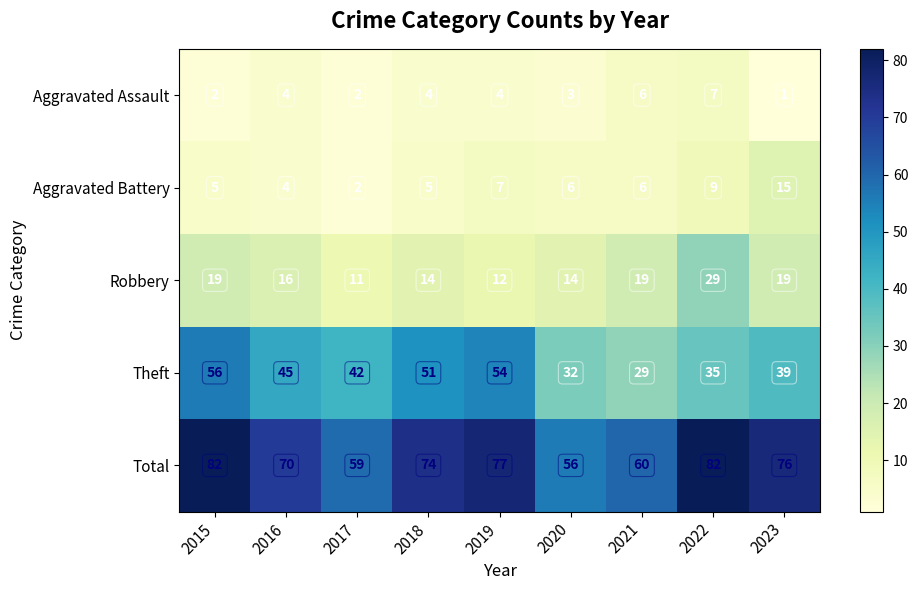

The Aggravated Battery series shows 4 at 2016. True or false?

True